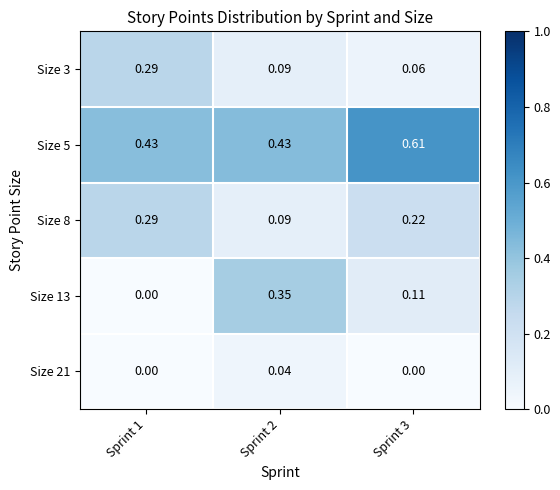

At how many categories does at least one series exceed 0?

3